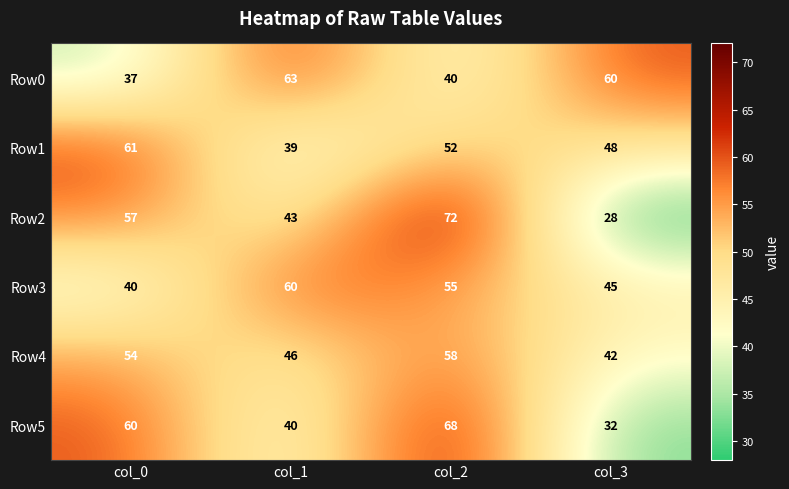

What is the sum of the Row1 values at col_0 and col_1?

100